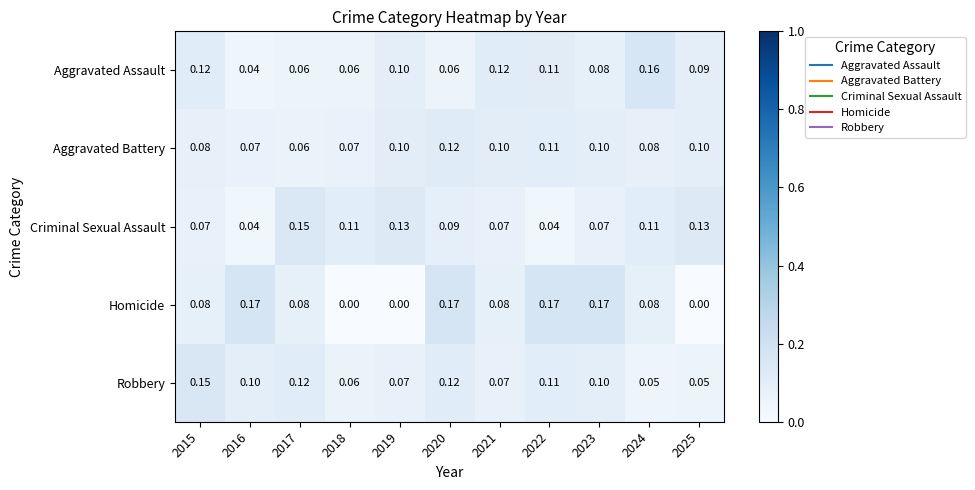

Which series changed the most between 2022 and 2025?

Homicide